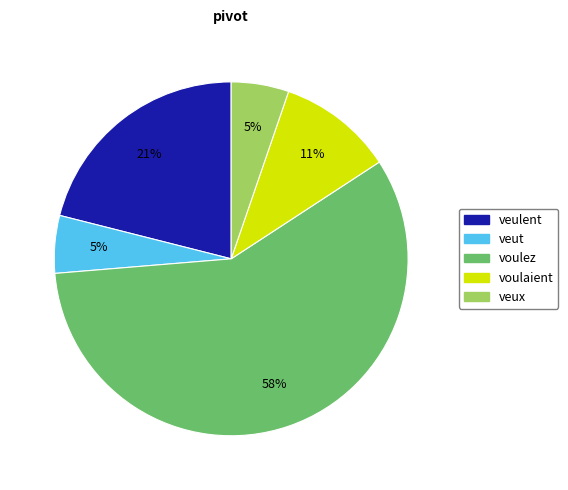

How many slices are in this pie chart?

5